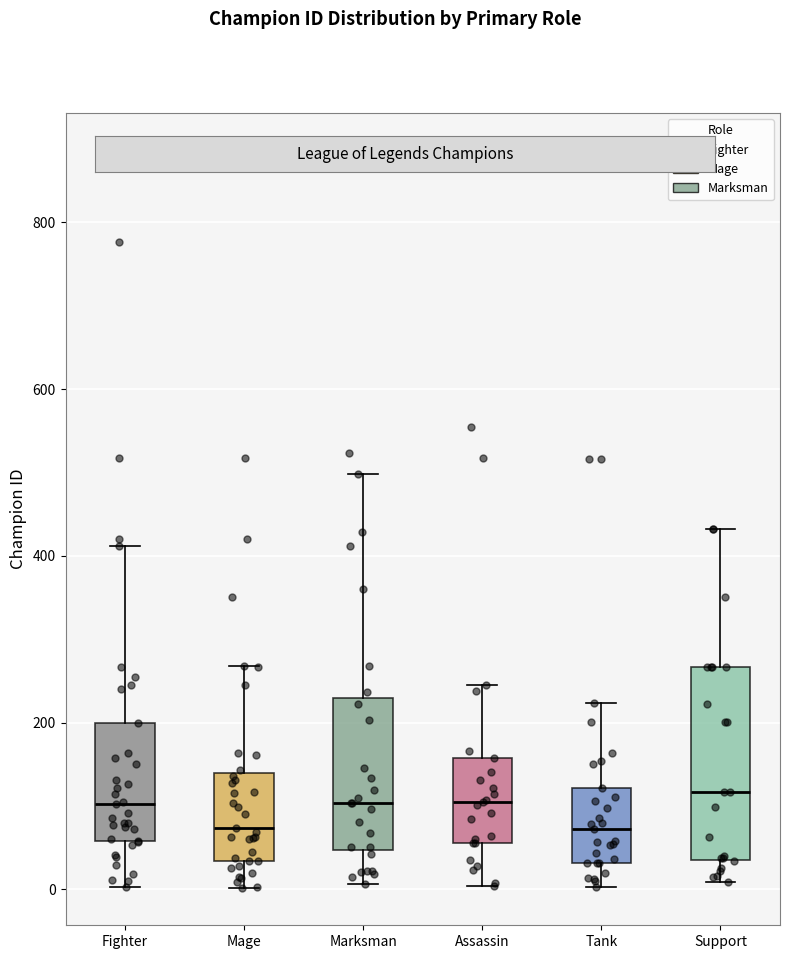

Where does the upper whisker of the box for Marksman end on the y-axis? The values are not printed on the chart, so give them approximately, as read against the axis.

500